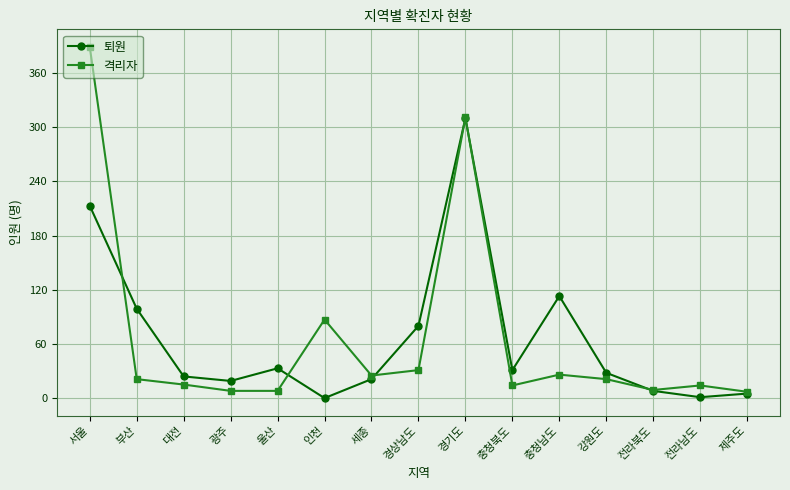

What is the label of the 5th point from the left?

울산